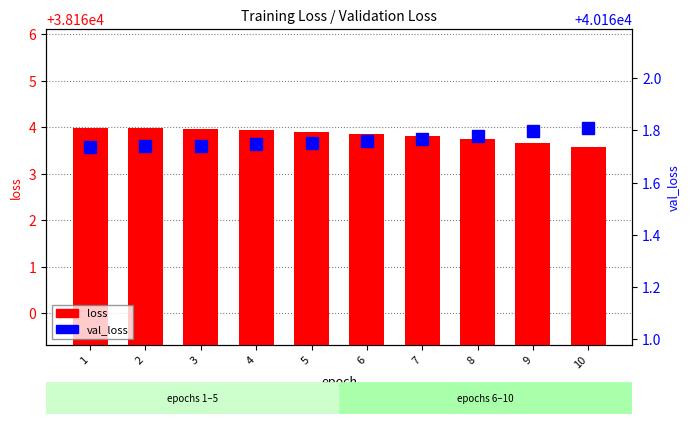

List the series in order of their overall mean, lowest first.

loss, val_loss